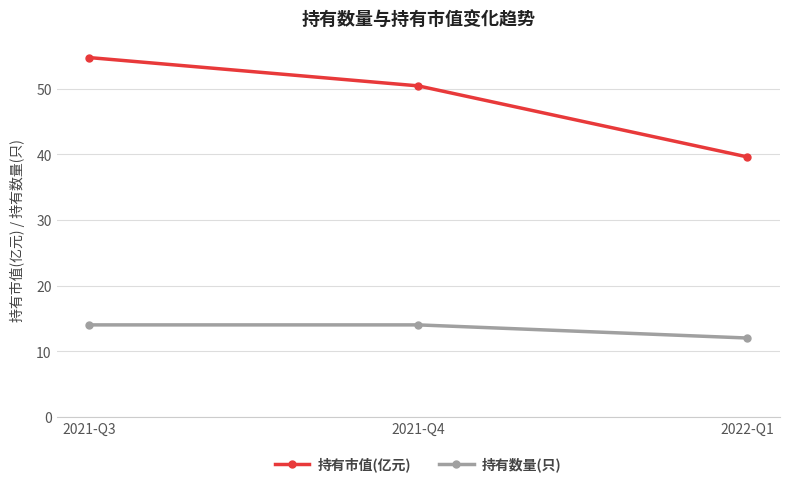

Reading left to right, list all the values displayed in this chart.

持有市值(亿元): 2021-Q3=54.7	2021-Q4=50.4	2022-Q1=39.6
持有数量(只): 2021-Q3=14.0	2021-Q4=14.0	2022-Q1=12.0